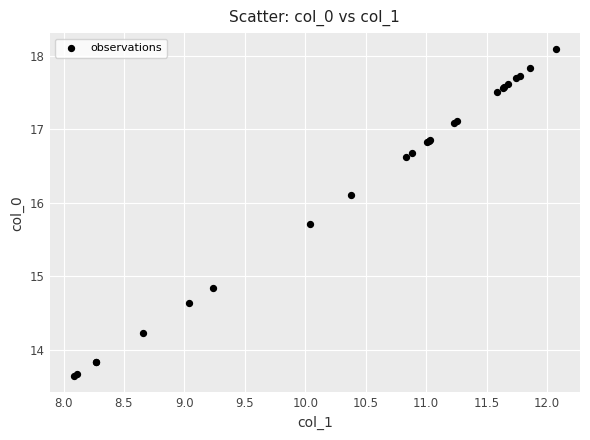

What Y value in the scatter plot is closest to 15?

14.8